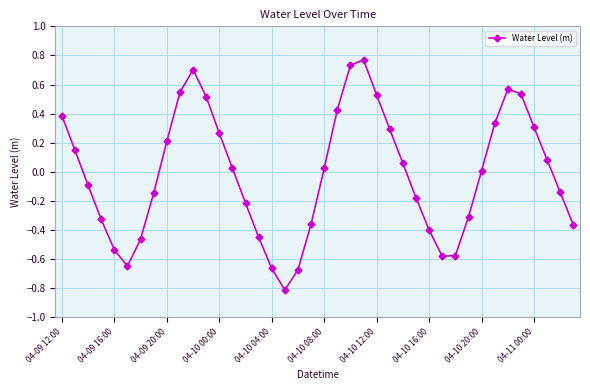

What is the difference between the second highest and minimum values?

1.5